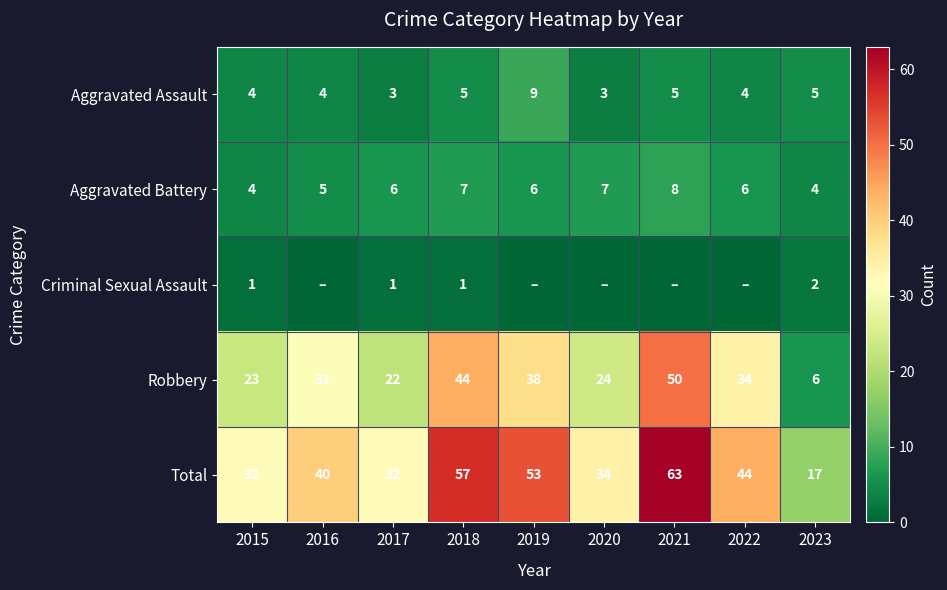

What is the difference between the second highest and second lowest values in the Robbery series?

22